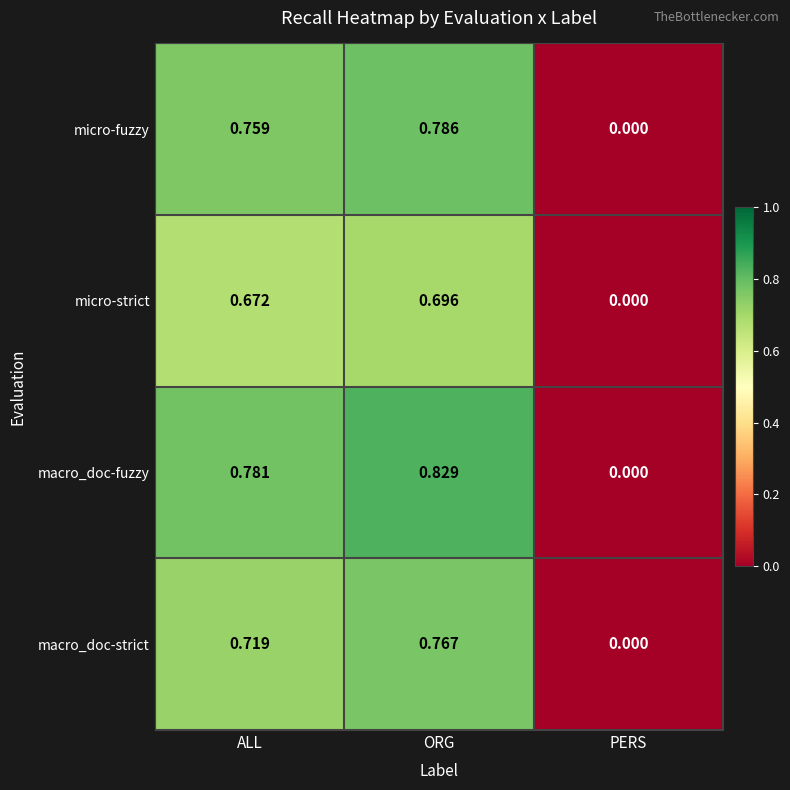

At which label is micro-fuzzy closest to 0?

PERS